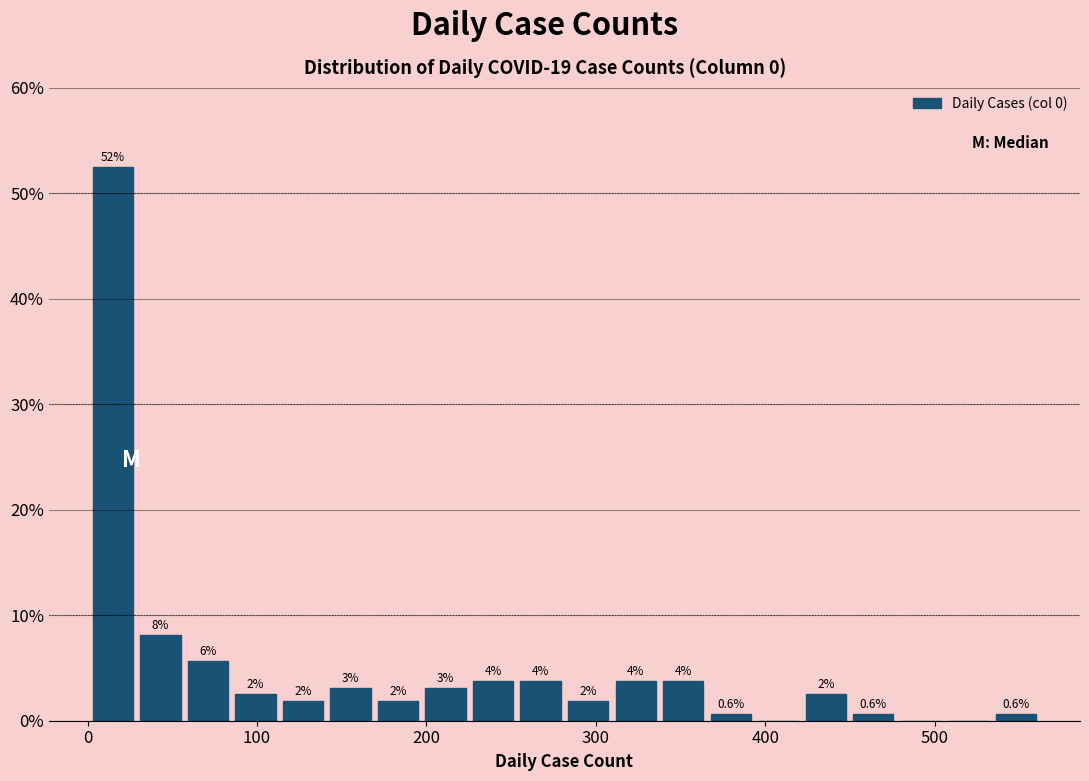

Read against the x-axis, roughly where is the centre of the tallest bar?

20